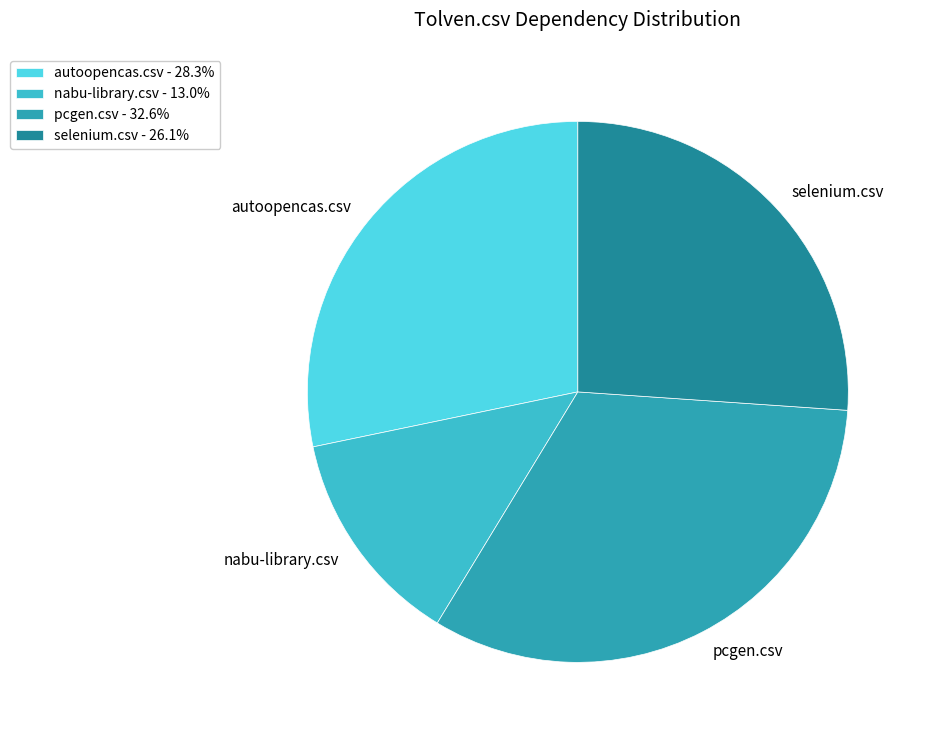

Combined, do autoopencas.csv and nabu-library.csv account for over 50%?

No